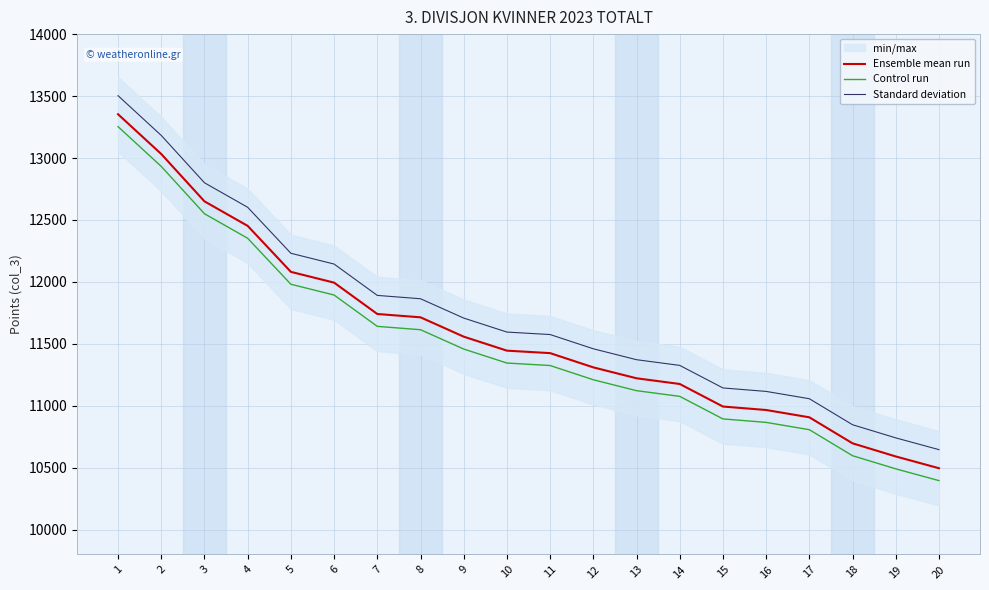

True or false: Control run has a value of 7173 at 16.

False